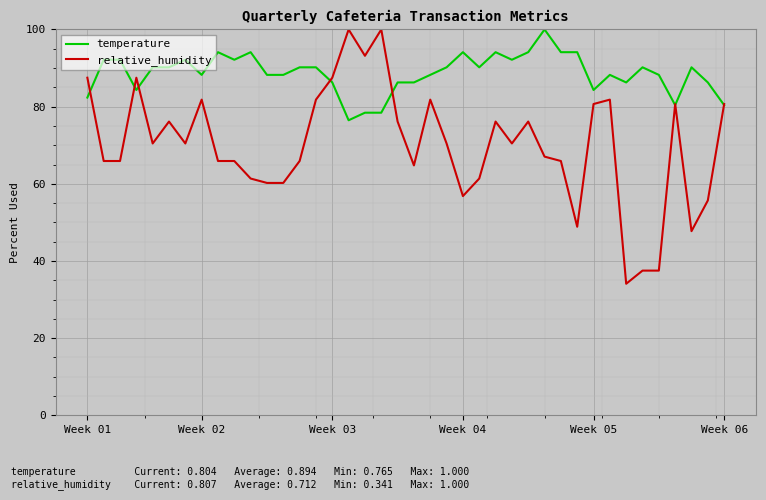

Which series has the largest total across all categories?

temperature